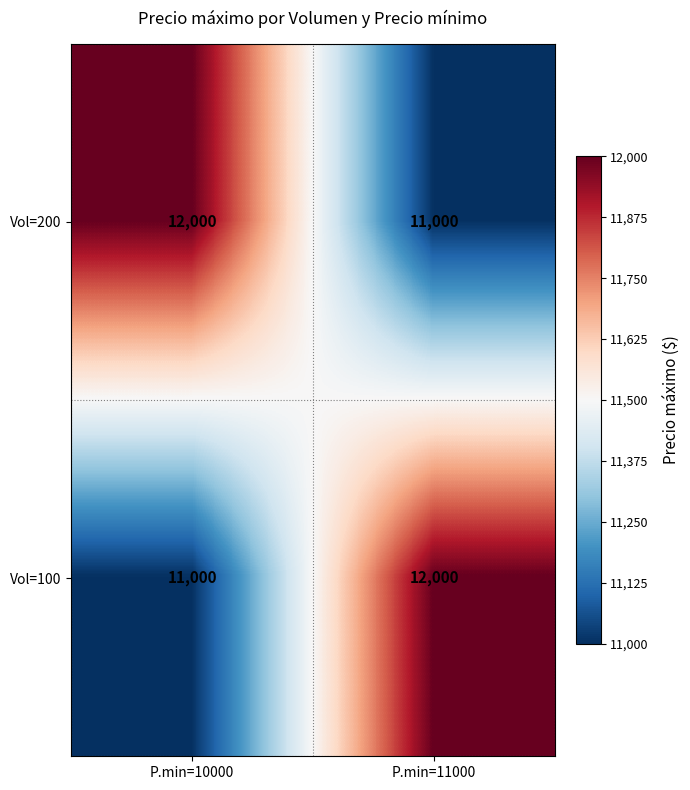

What is the greatest value displayed?

12000